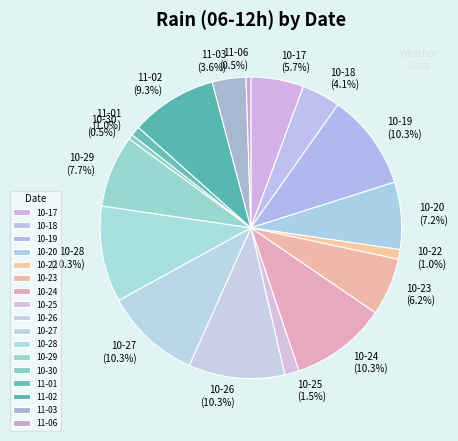

Does any single category account for the majority?

No